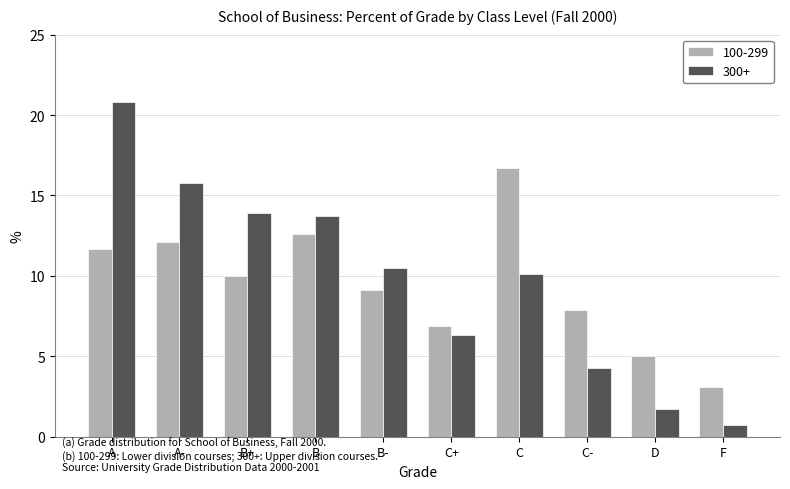

How many data points does each series have?

10